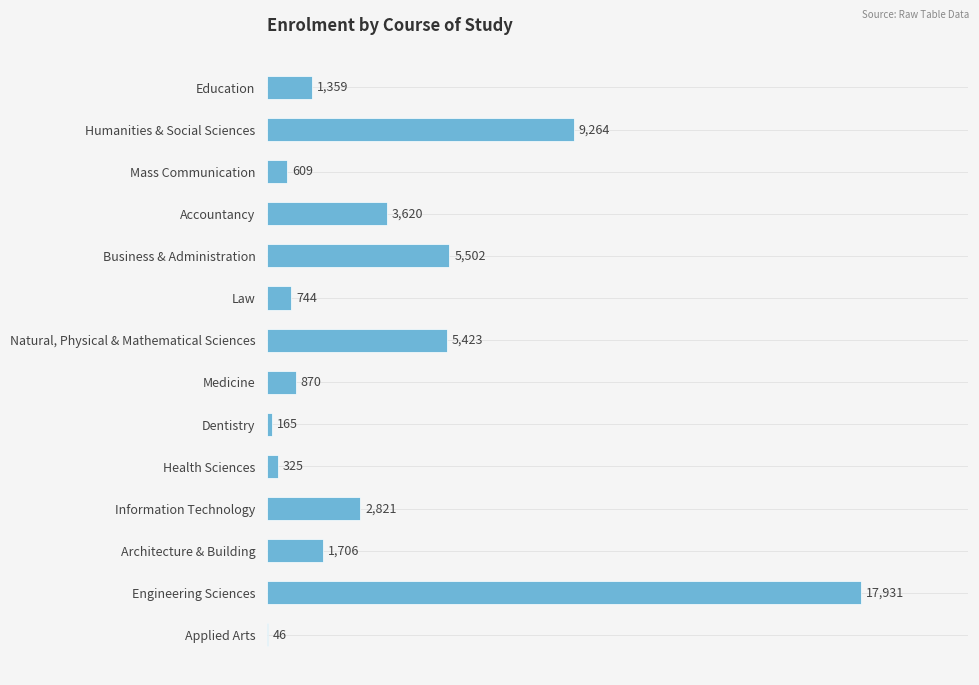

Reading top to bottom, what are all the values shown in this chart?

Education=1359	Humanities & Social Sciences=9264	Mass Communication=609	Accountancy=3620	Business & Administration=5502	Law=744	Natural, Physical & Mathematical Sciences=5423	Medicine=870	Dentistry=165	Health Sciences=325	Information Technology=2821	Architecture & Building=1706	Engineering Sciences=17931	Applied Arts=46